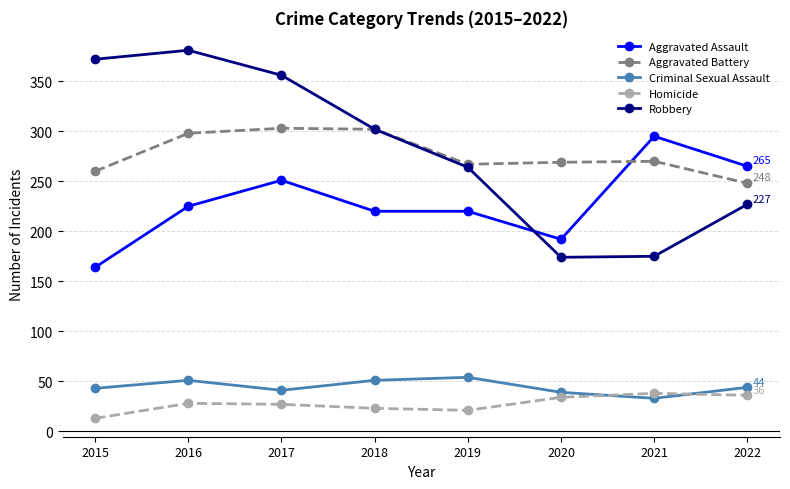

At which category does Robbery reach its first local peak?

2016